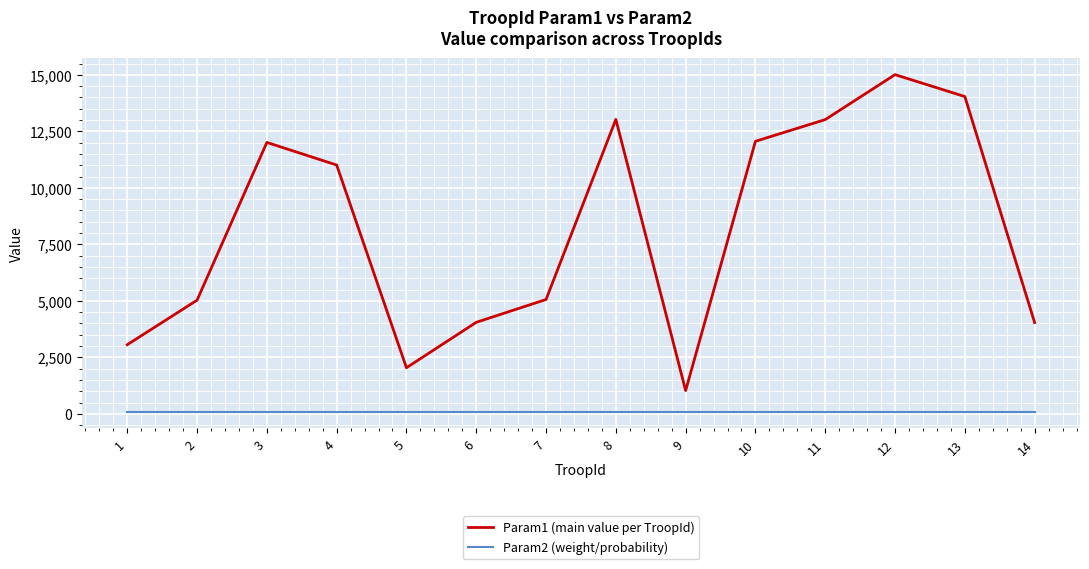

Rank the series by their maximum value, from highest to lowest.

Param1 (main value per TroopId), Param2 (weight/probability)